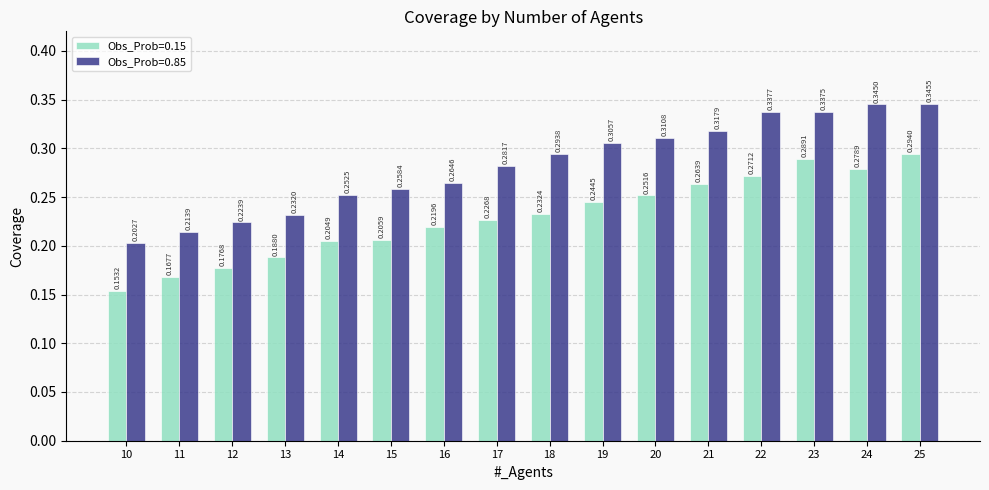

Count the number of categories in the chart.

16